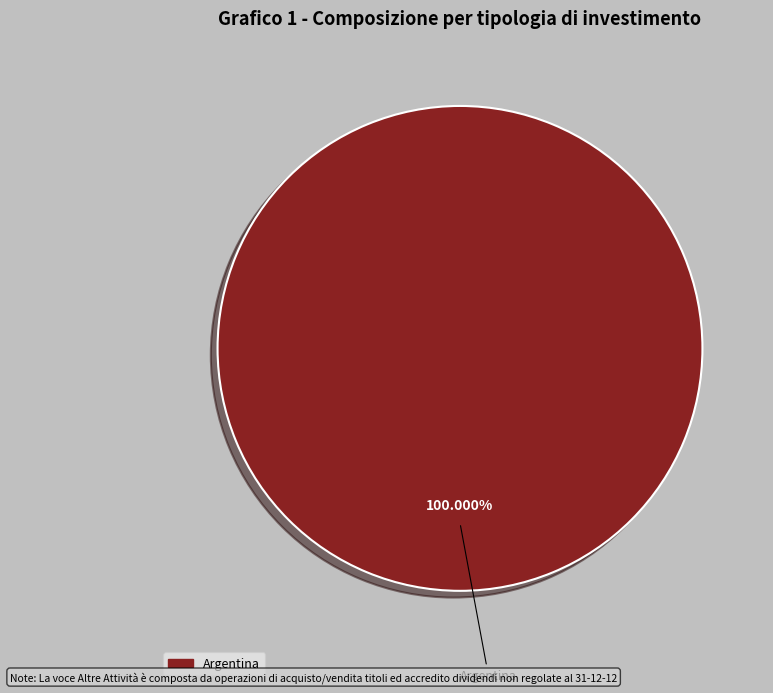

How many segments does this pie chart have?

1